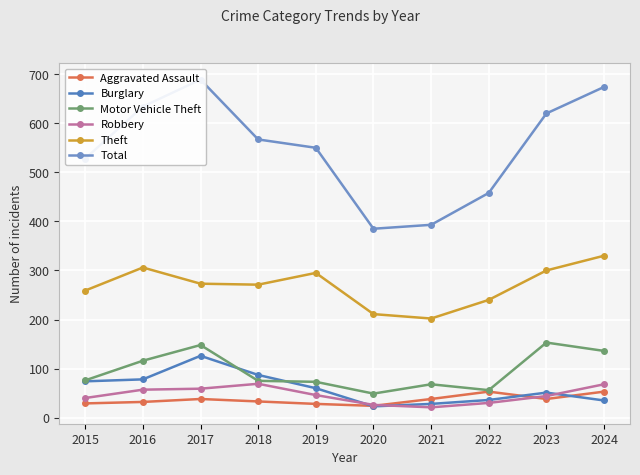

How many data points does each series have?

10